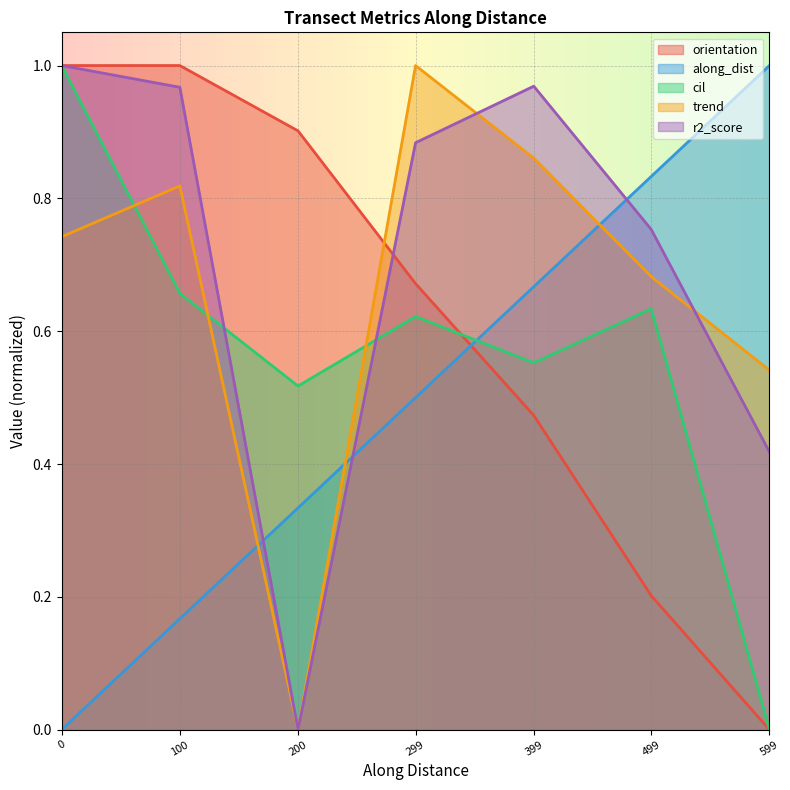

What are all the series names shown in the legend?

orientation, along_dist, cil, trend, r2_score